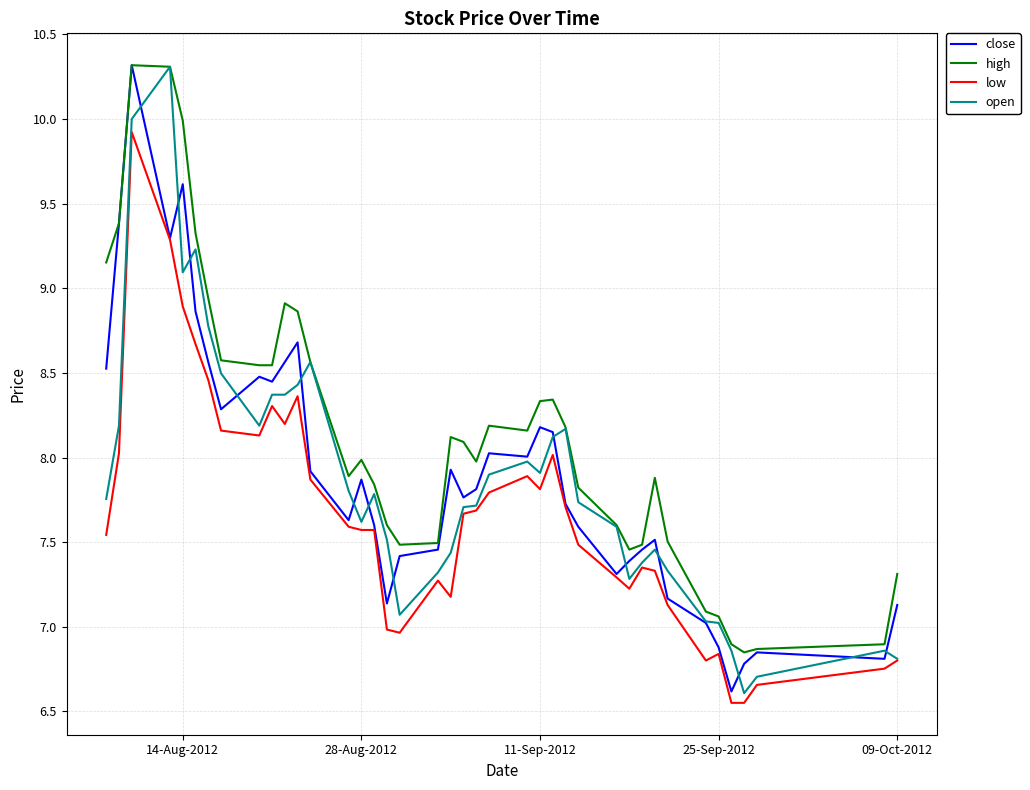

How many values in the open series exceed 7?

35